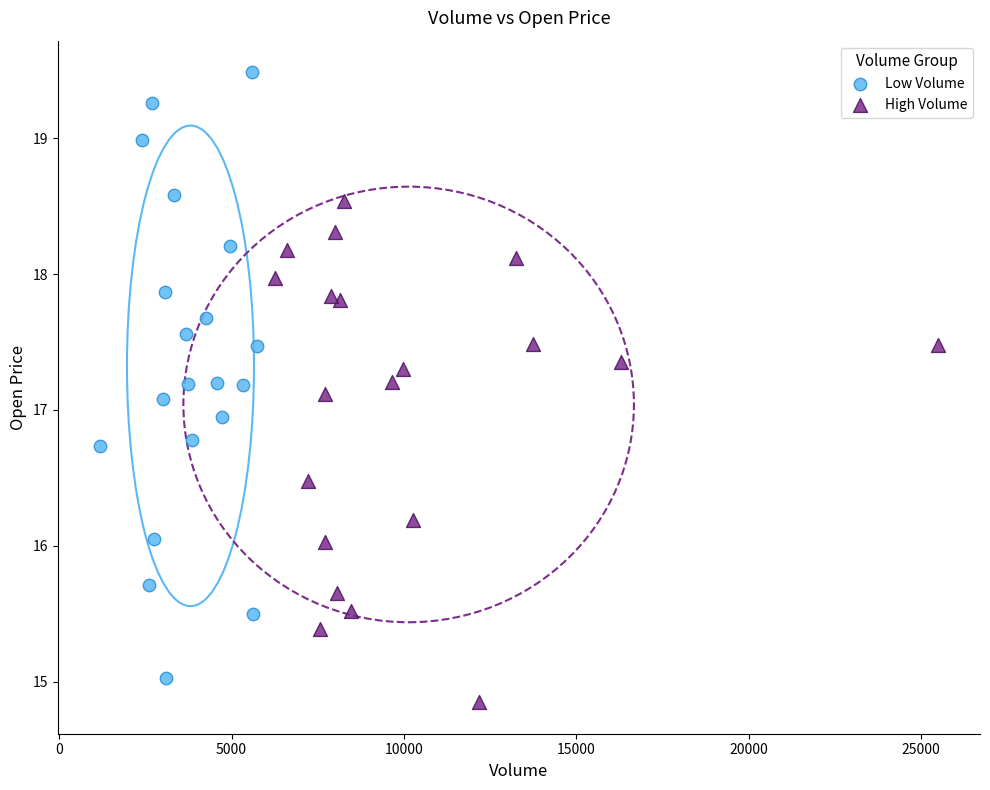

Which series has the largest Y range (max minus min)?

Low Volume